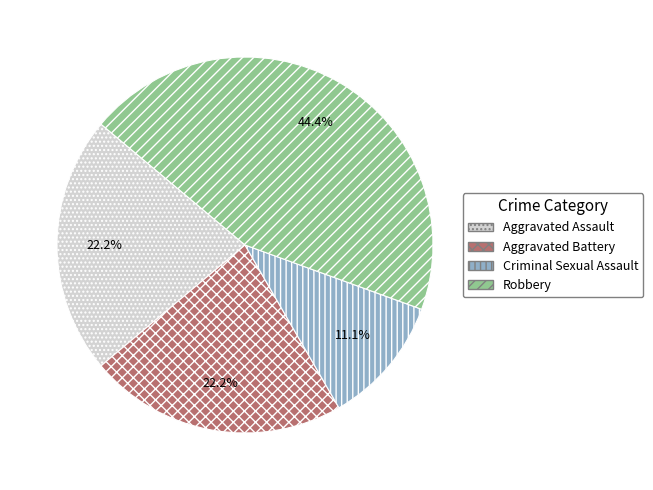

Combined, do Criminal Sexual Assault and Aggravated Assault account for over 50%?

No